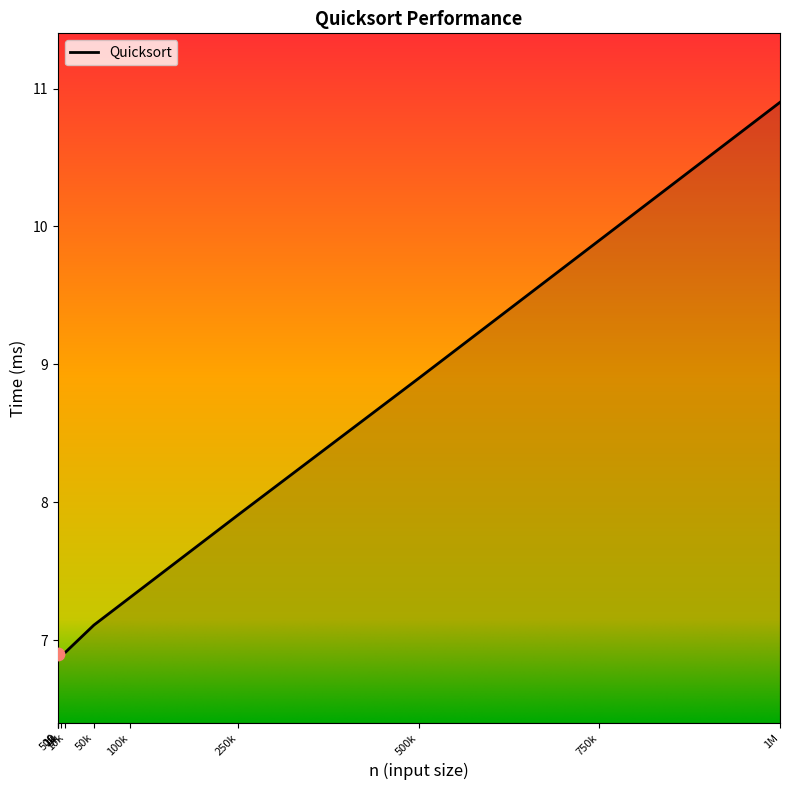

How many lines are shown in the chart?

1